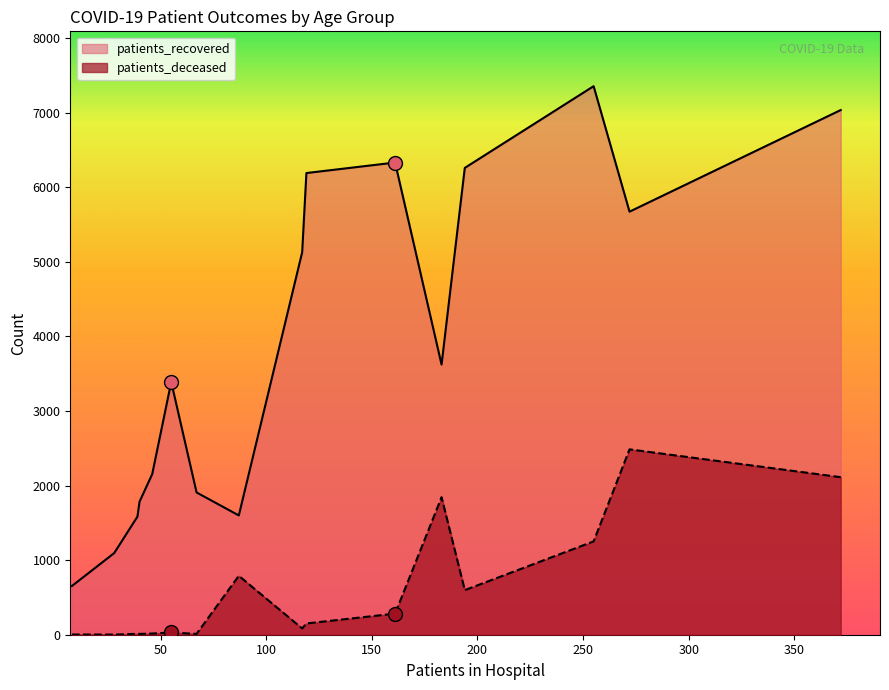

Which series has the largest range (max minus min)?

patients_recovered